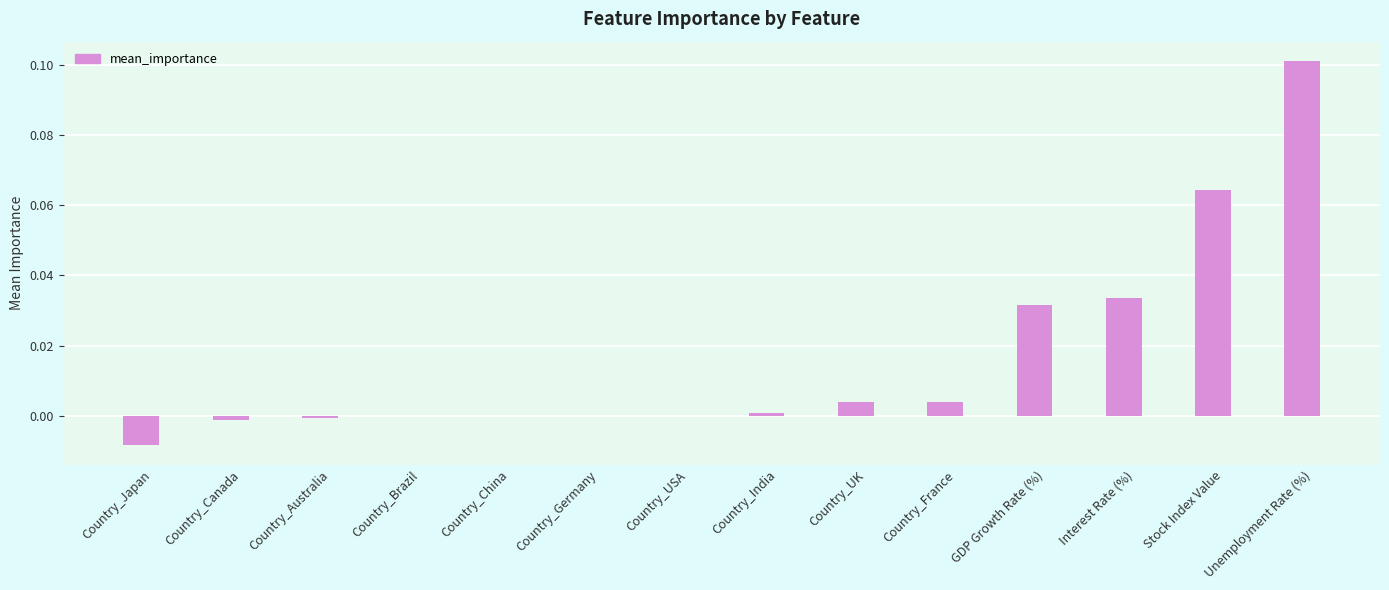

True or false: the data shows 0.0 at Interest Rate (%).

True